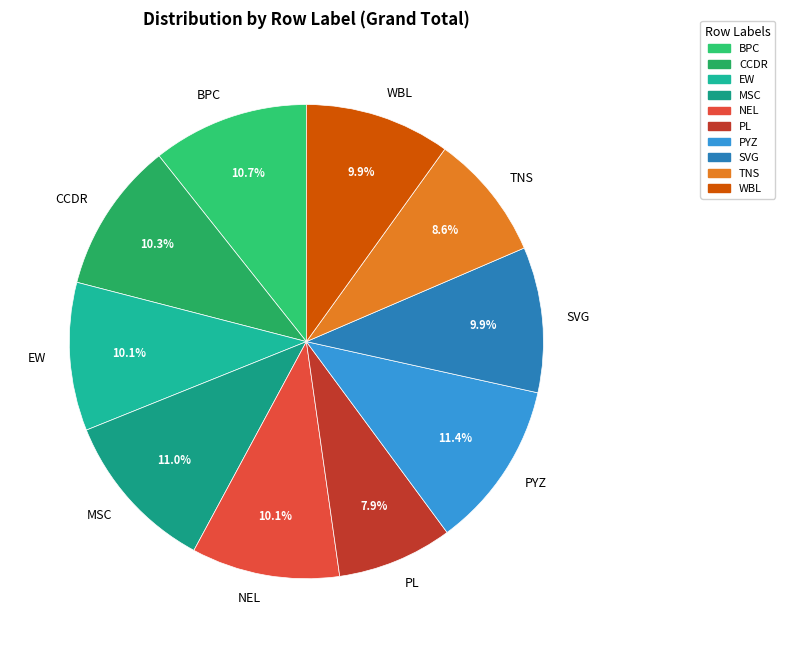

Is there a majority slice in this chart?

No